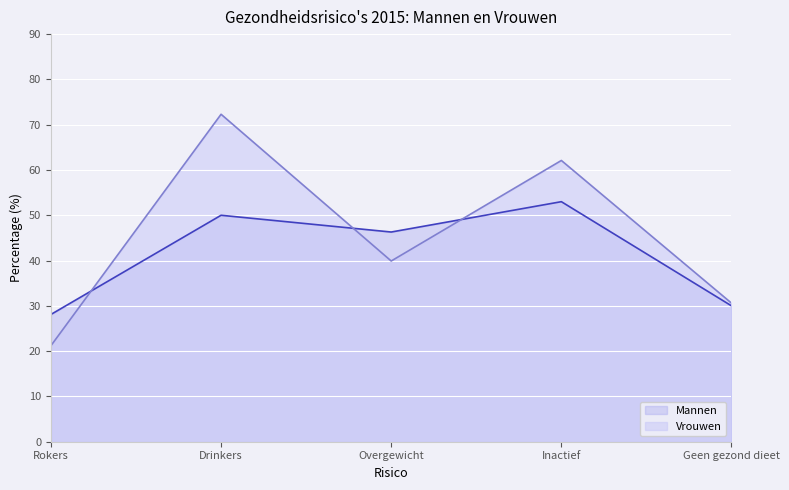

What is the greatest value displayed?

72.3